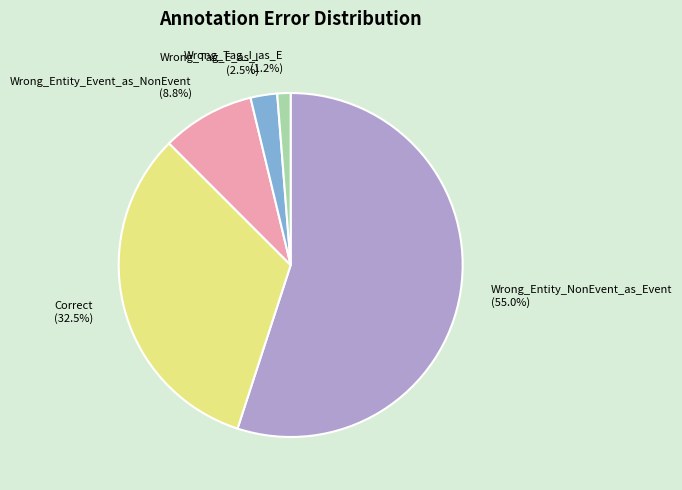

Count the number of slices in the pie.

5